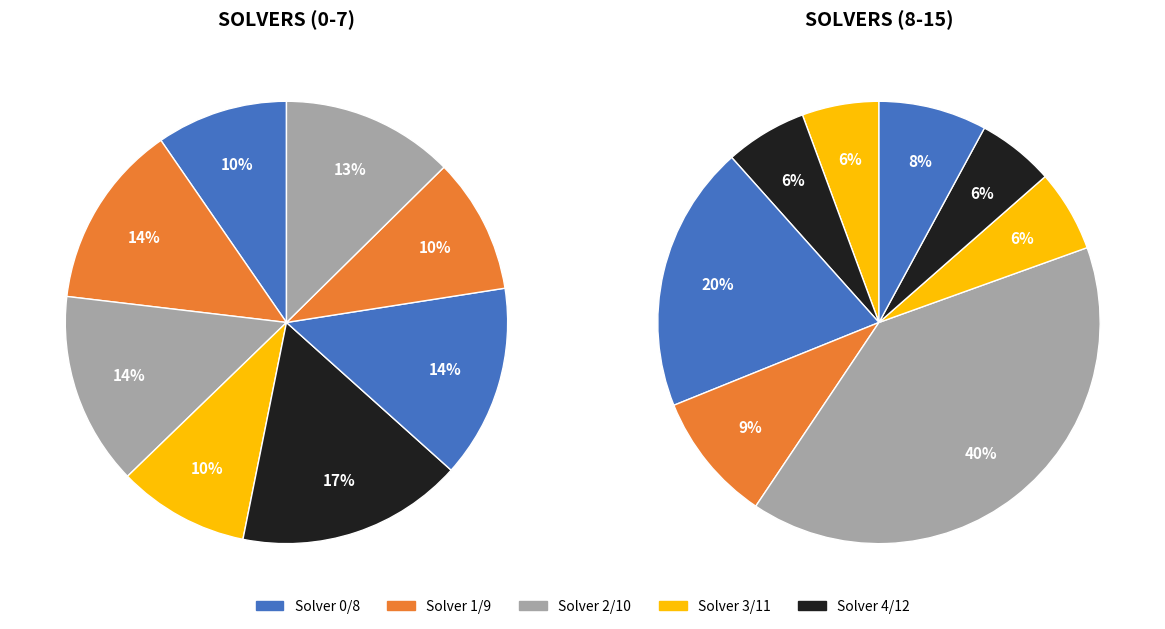

Approximately how many times larger is the value at 3 compared to 10?

0.3